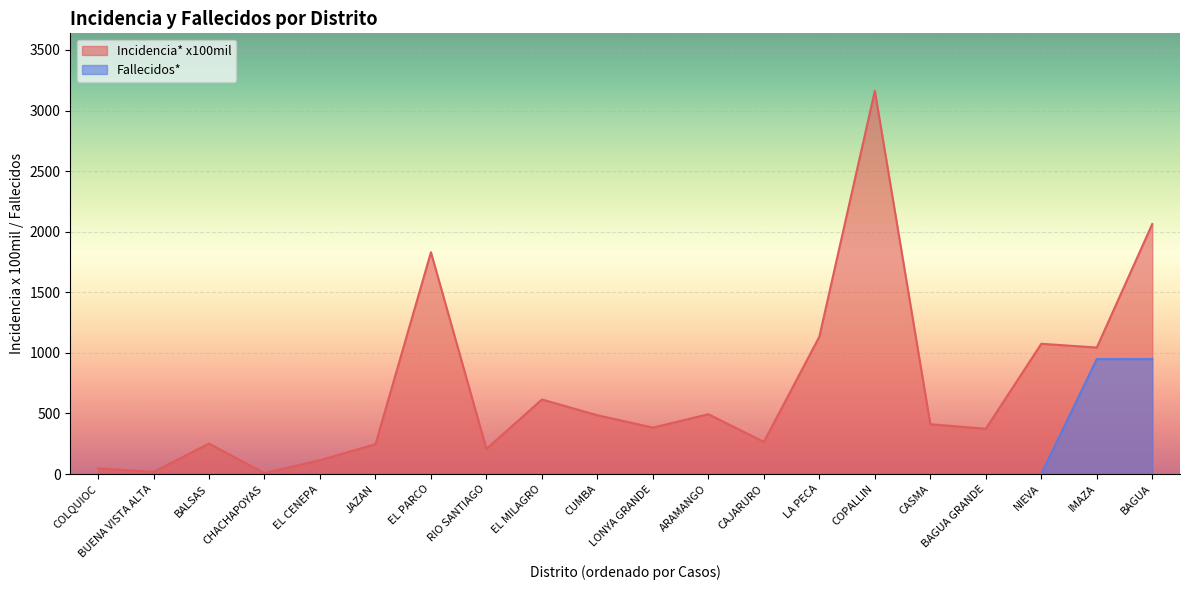

What are all the series names shown in the legend?

Incidencia* x100mil, Fallecidos*